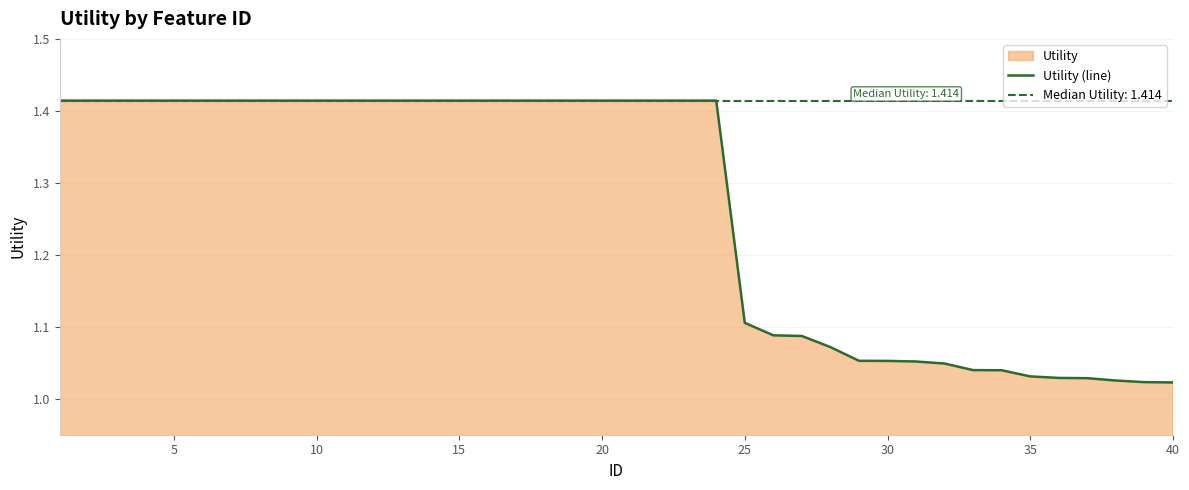

What is the value of the 10th point from the left?

1.4